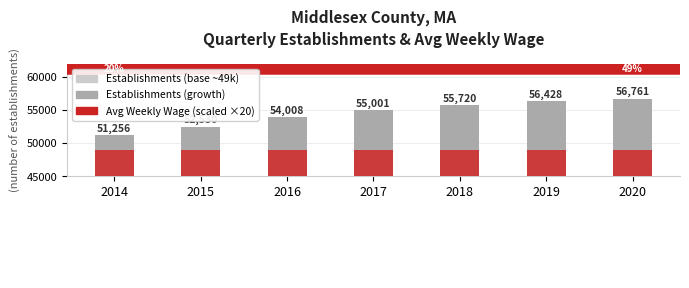

The Establishments (base) series shows 13745 at 2016. True or false?

False